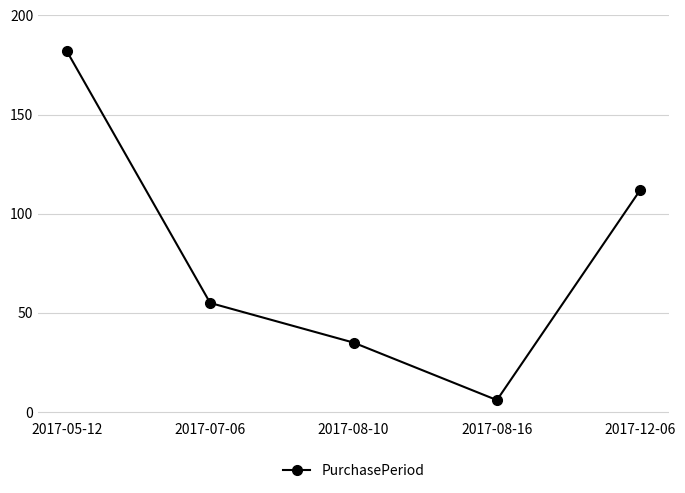

What position from the right is 2017-08-10?

3